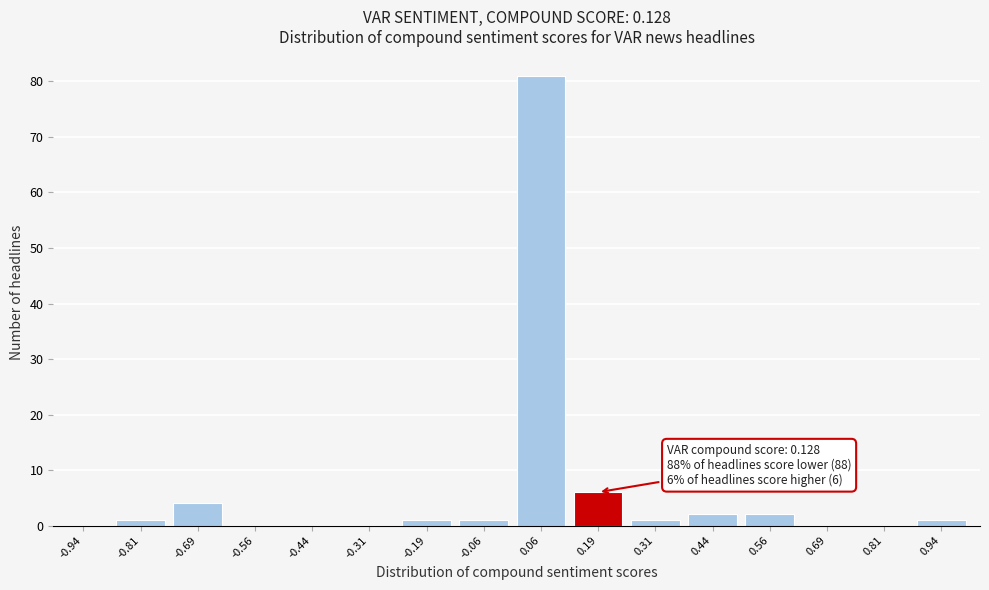

Over which range of the x-axis is the bar tallest?

0.000 to 0.125